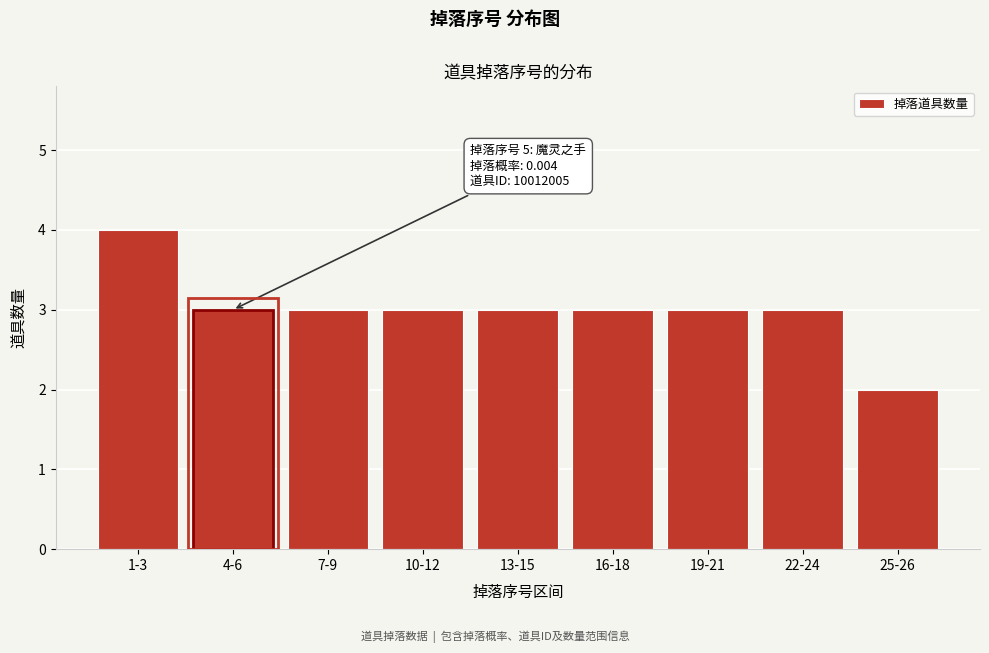

Reading left to right, extract all data points from this chart.

4	3	3	3	3	3	3	3	2